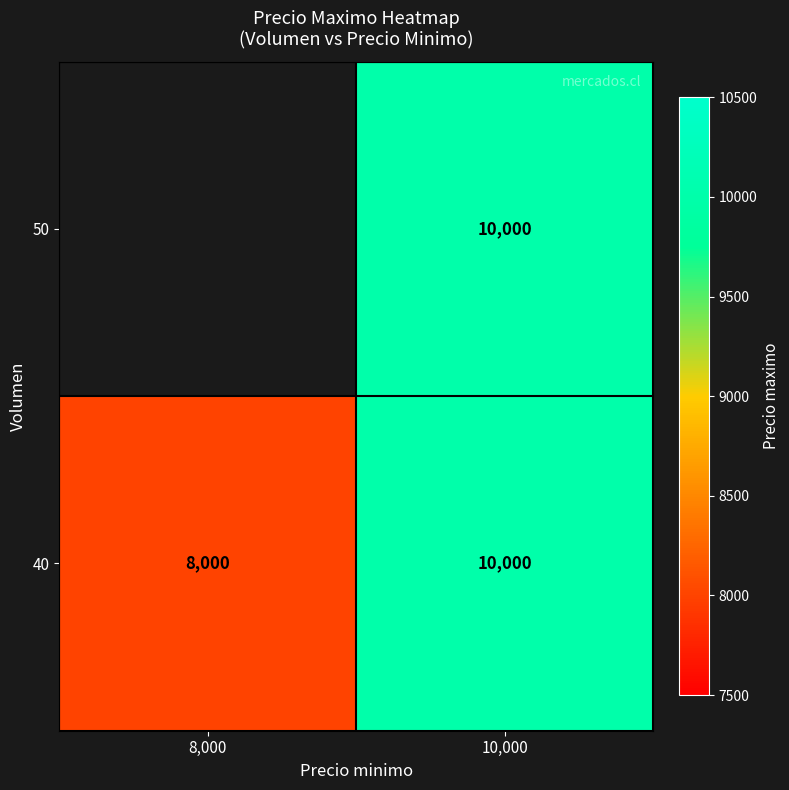

The 40 series shows 11342.6 at 8,000. True or false?

False